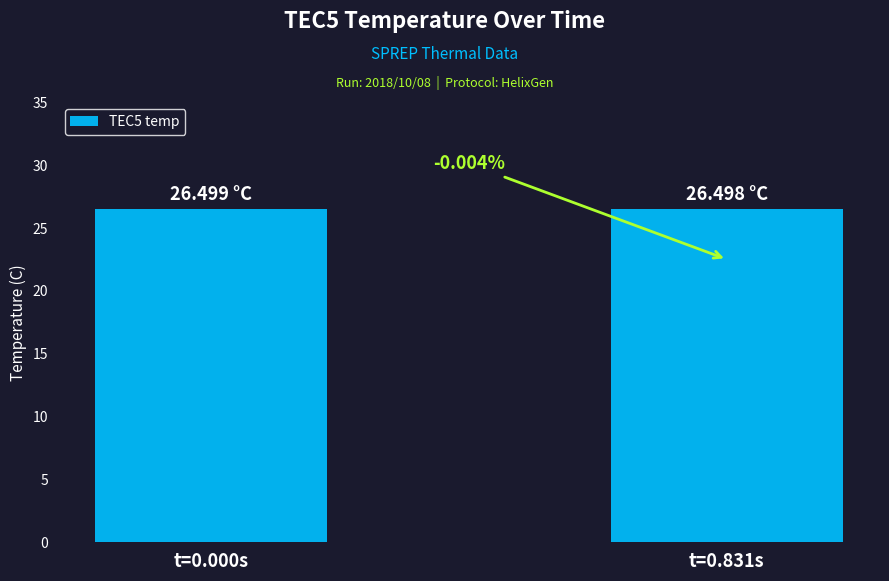

Reading left to right, transcribe all the data shown in this chart.

t=0.000s=26.5	t=0.831s=26.5